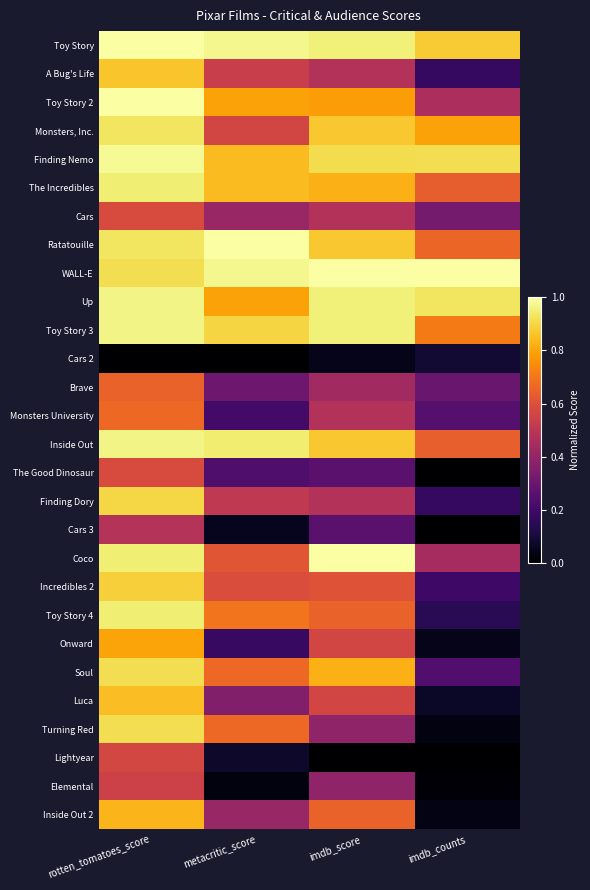

What is the spread (max minus min) of values at imdb_counts?

1.0